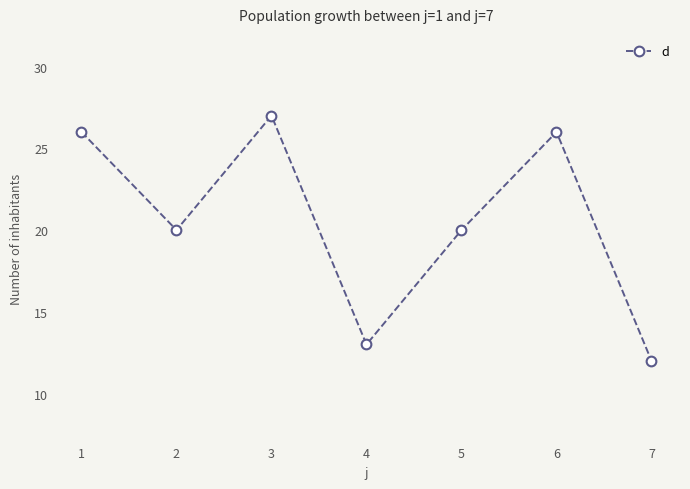

How many lines are shown in the chart?

1